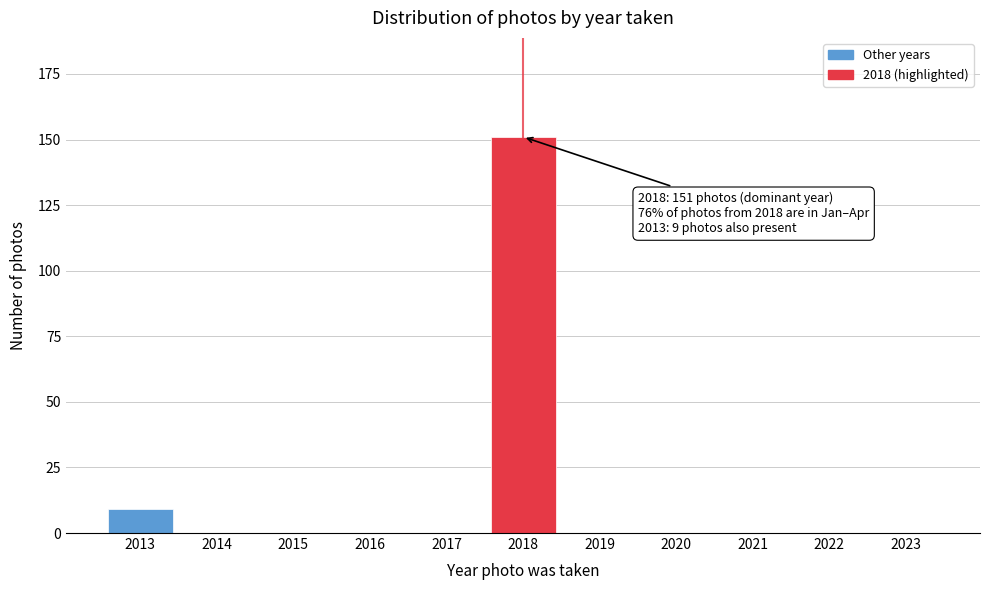

Reading left to right, what are all the values shown in this chart?

2013=9	2014=0	2015=0	2016=0	2017=0	2018=151	2019=0	2020=0	2021=0	2022=0	2023=0